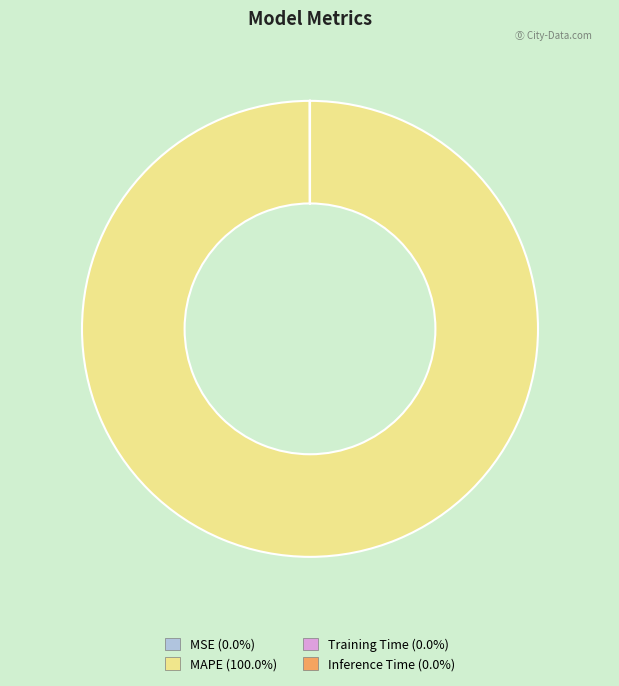

Is MAPE the majority of the pie?

Yes